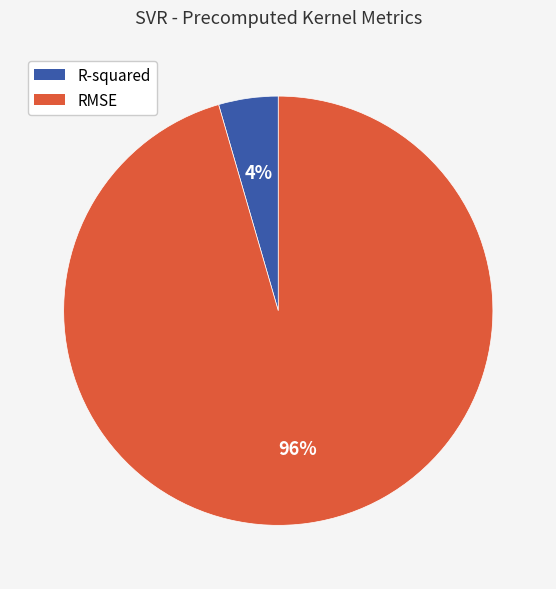

What is the largest slice in the pie chart?

RMSE